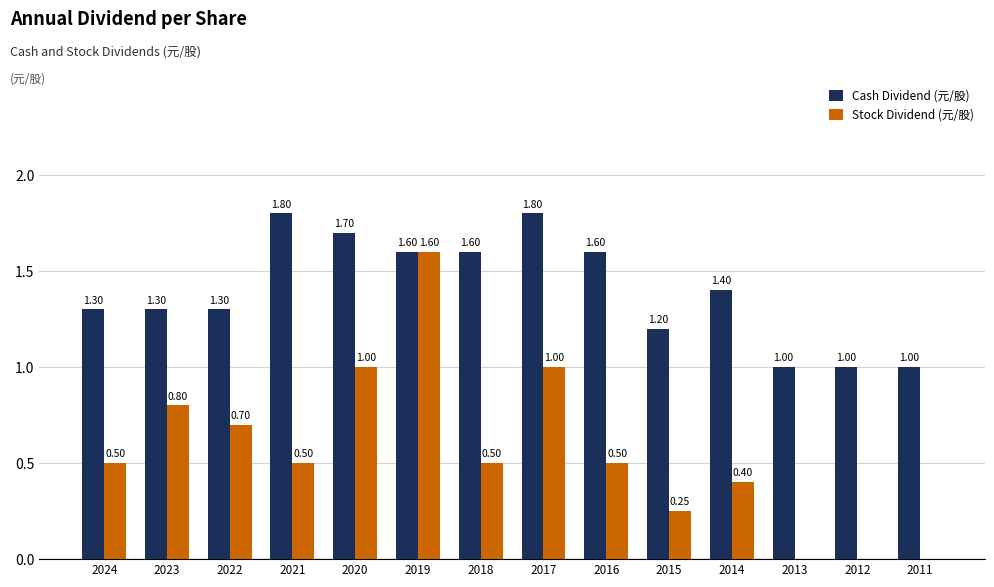

Which series changed the most between 2021 and 2017?

Stock Dividend (元/股)